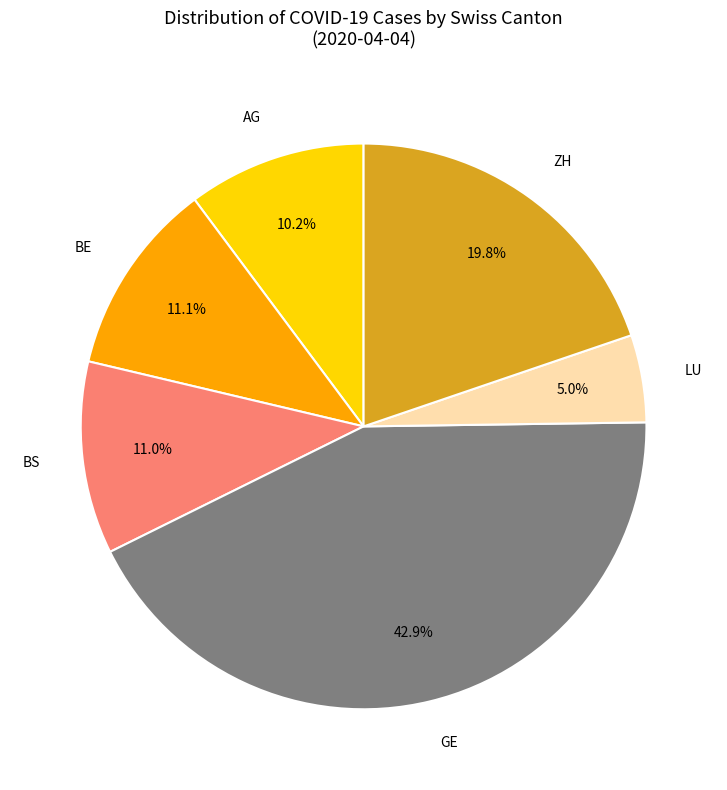

Which slice is the smallest?

LU